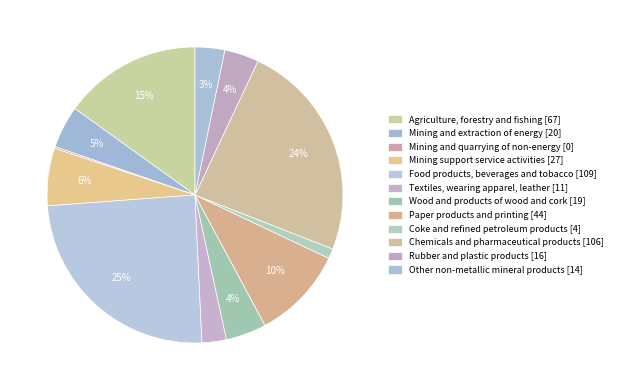

To the nearest percent, what portion does Rubber and plastic products represent?

4%